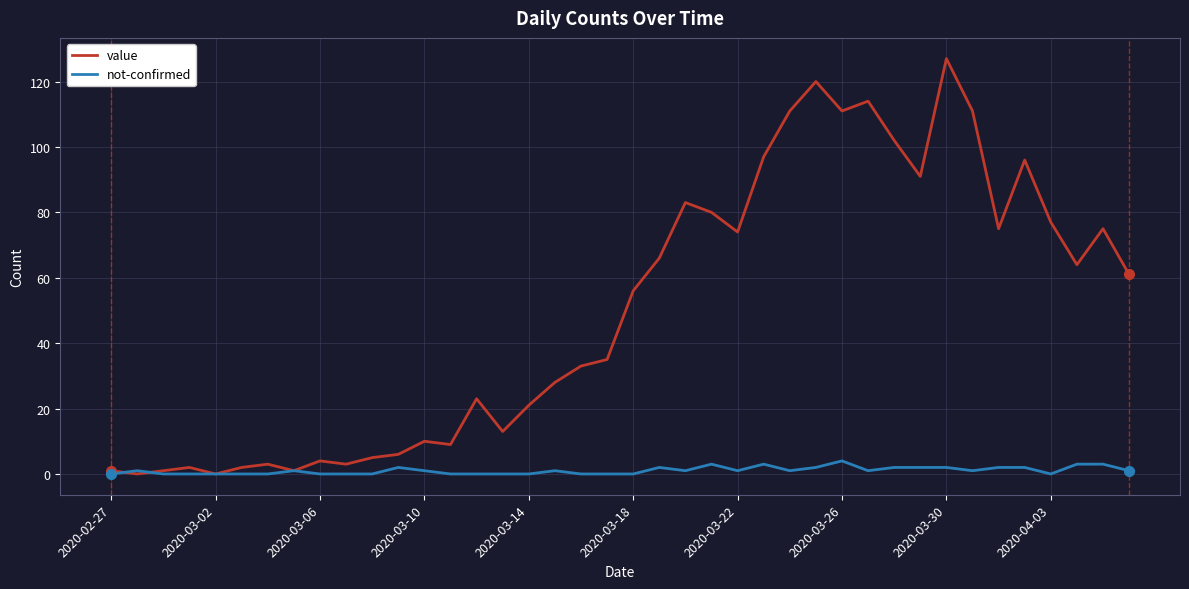

What is the highest value of the value series?

127